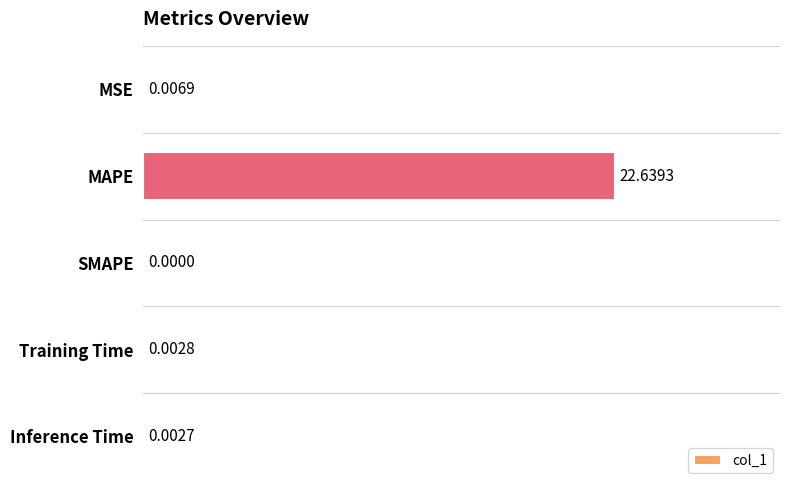

At which label is the value closest to 11?

MSE